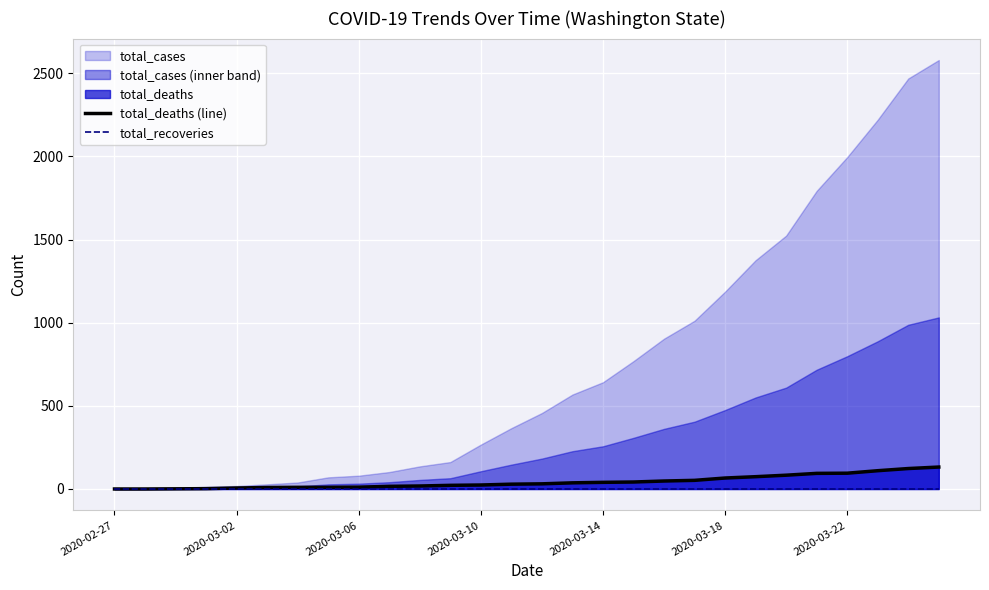

Between 21 and 12, which is larger?

21